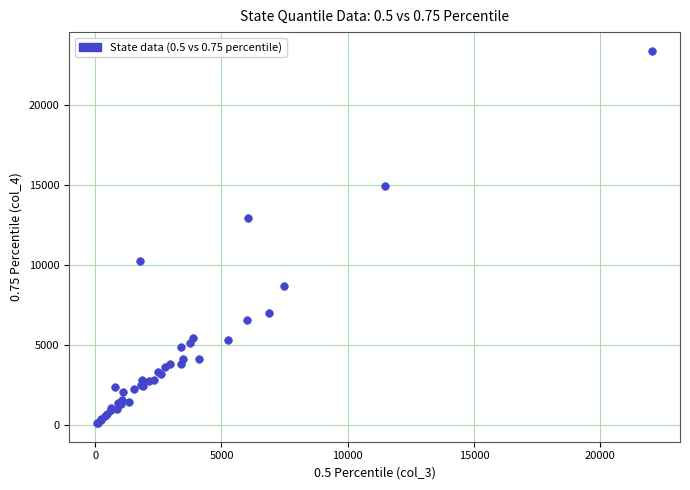

What Y value in the scatter plot is closest to 11737?

12899